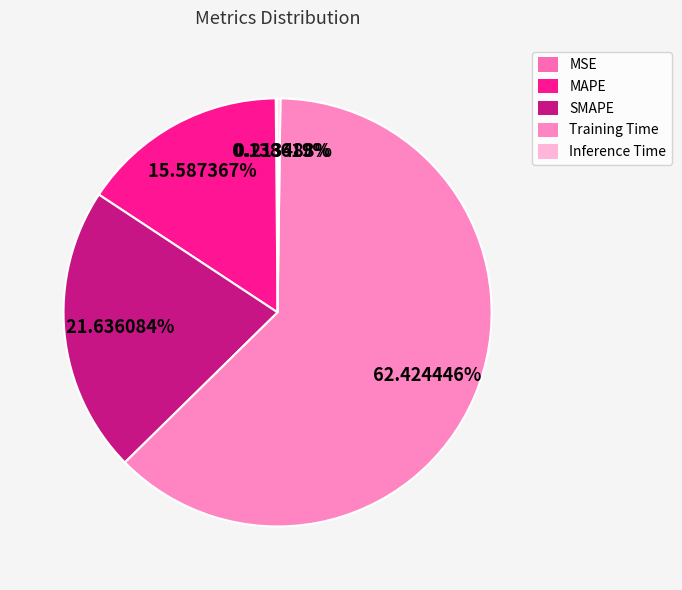

Which slice is the smallest?

MSE